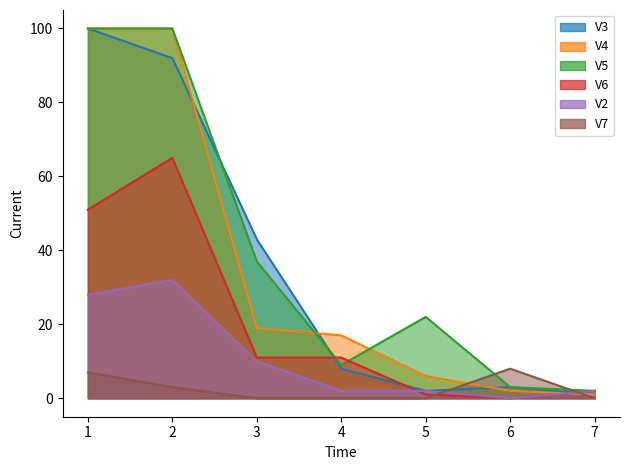

What is the difference between the second highest and minimum values in the V3 series?

91